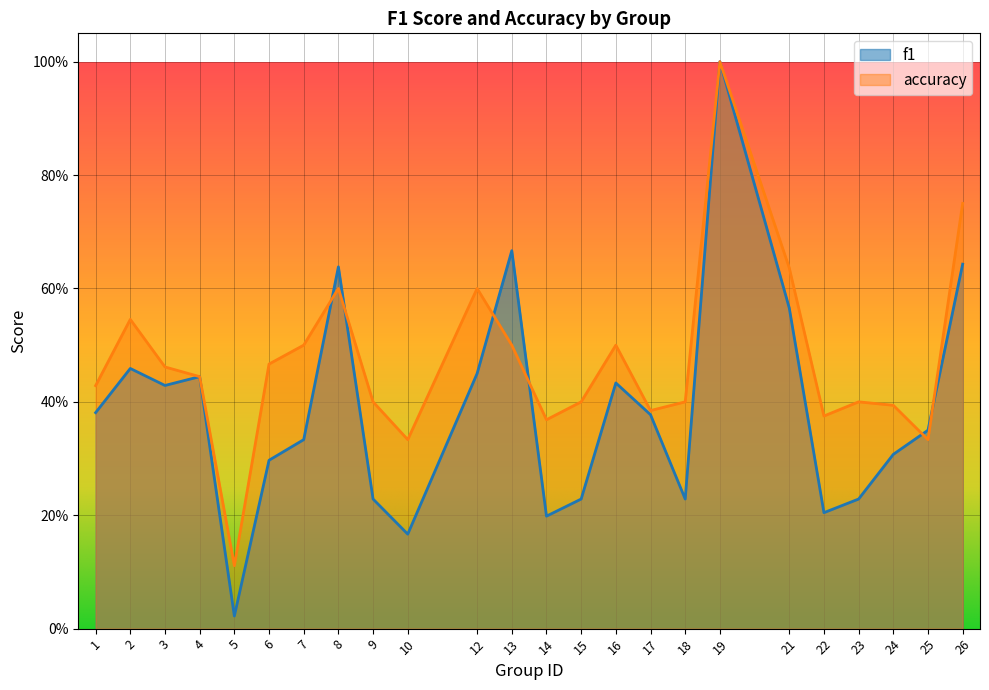

Where is the first local maximum for f1?

2